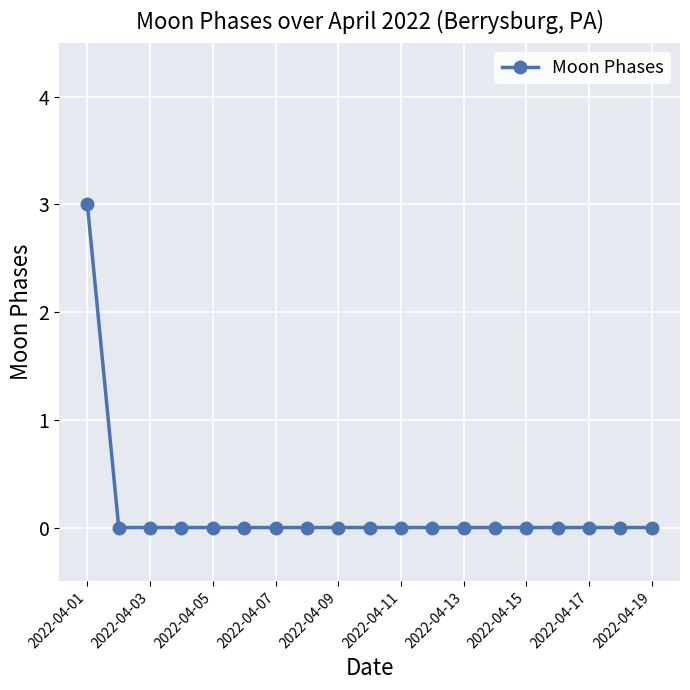

What is the maximum value shown in the chart?

3